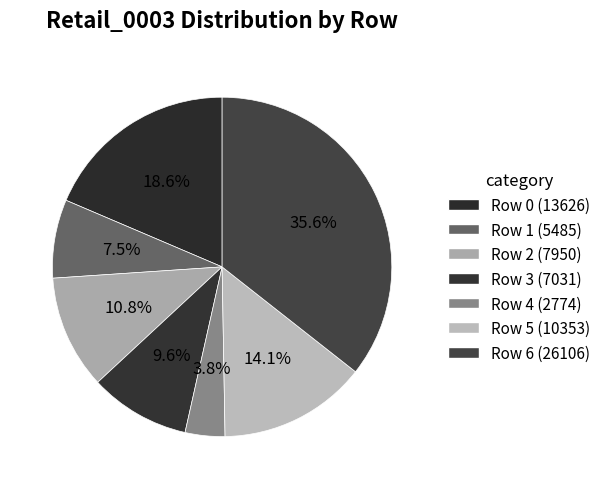

How many segments does this pie chart have?

7